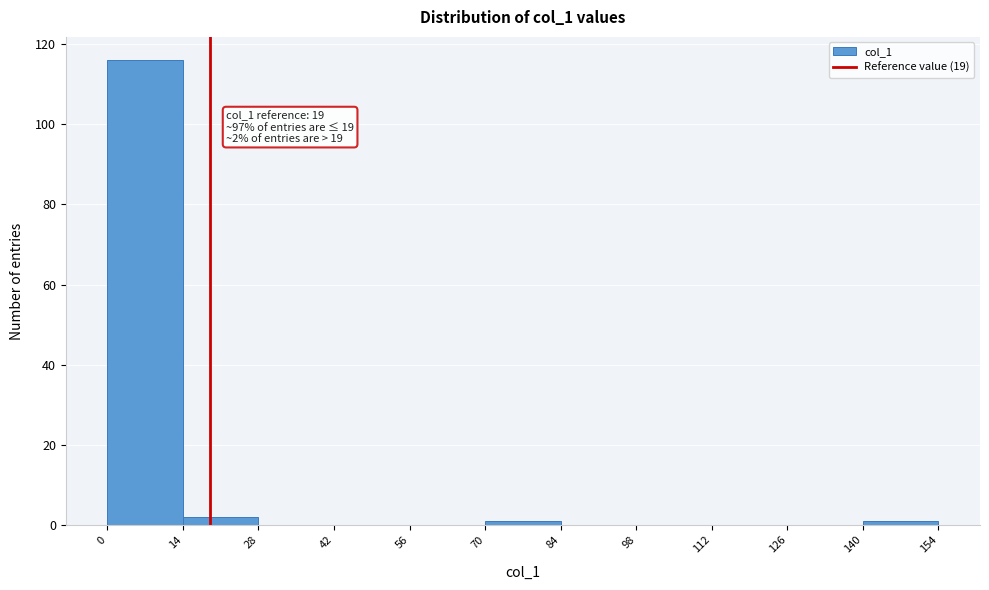

Which range on the x-axis has the tallest bar?

0 to 14